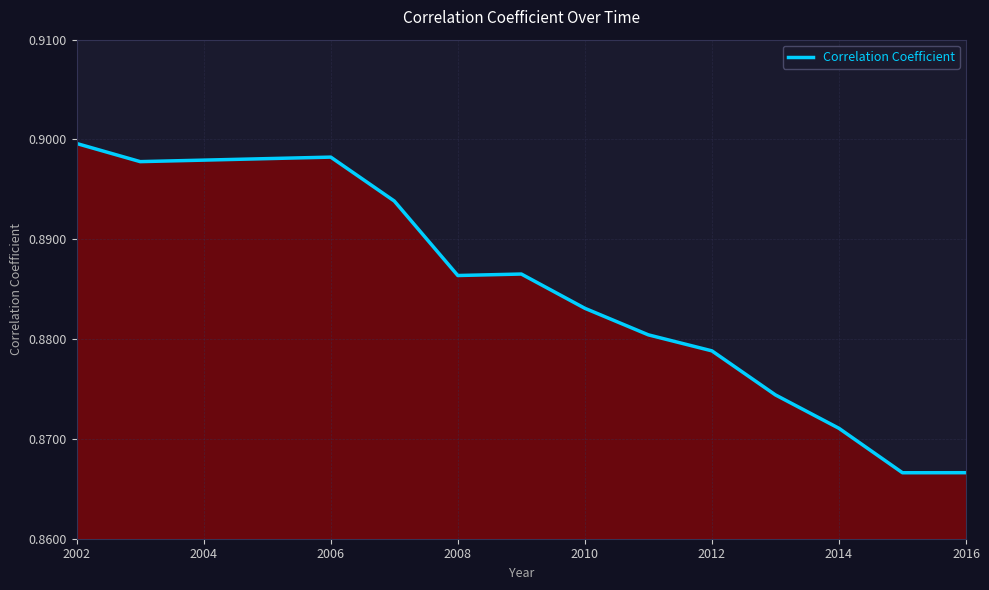

What position from the right is 2008?

9